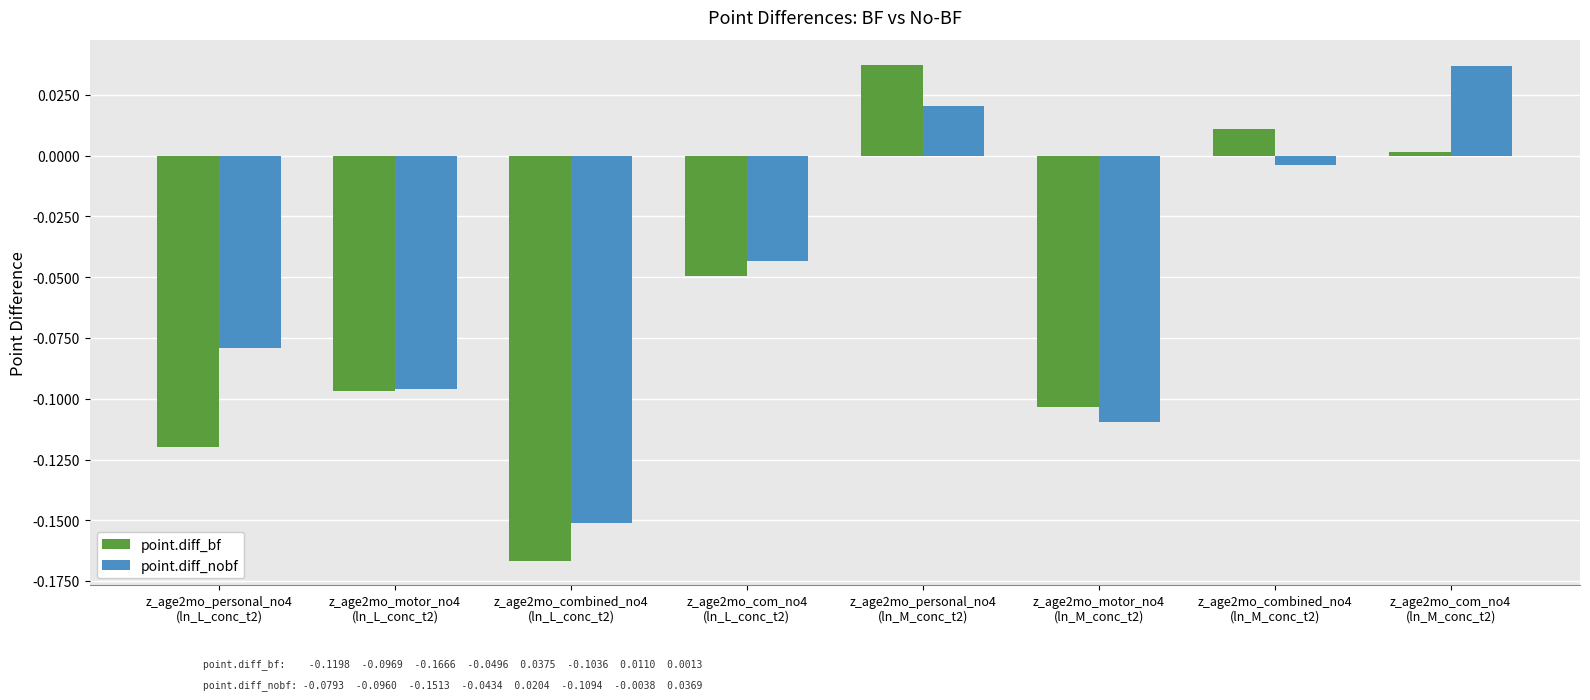

Which series has the largest range (max minus min)?

point.diff_bf